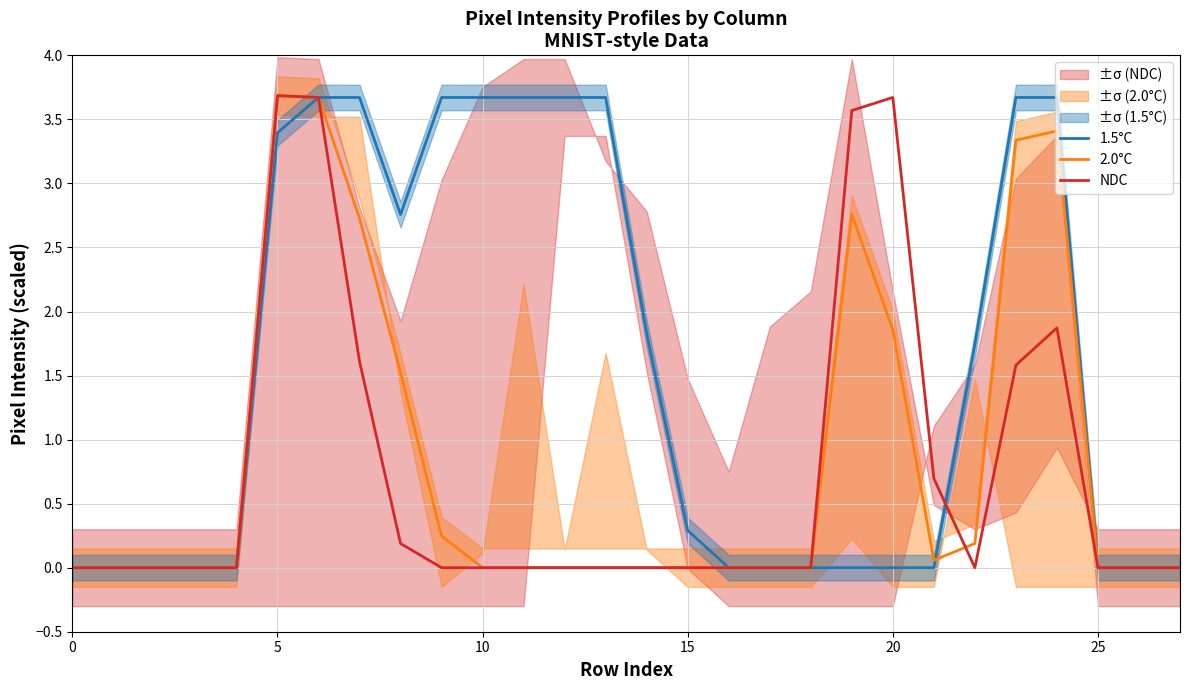

True or false: NDC has a value of 1.9 at 25.

False